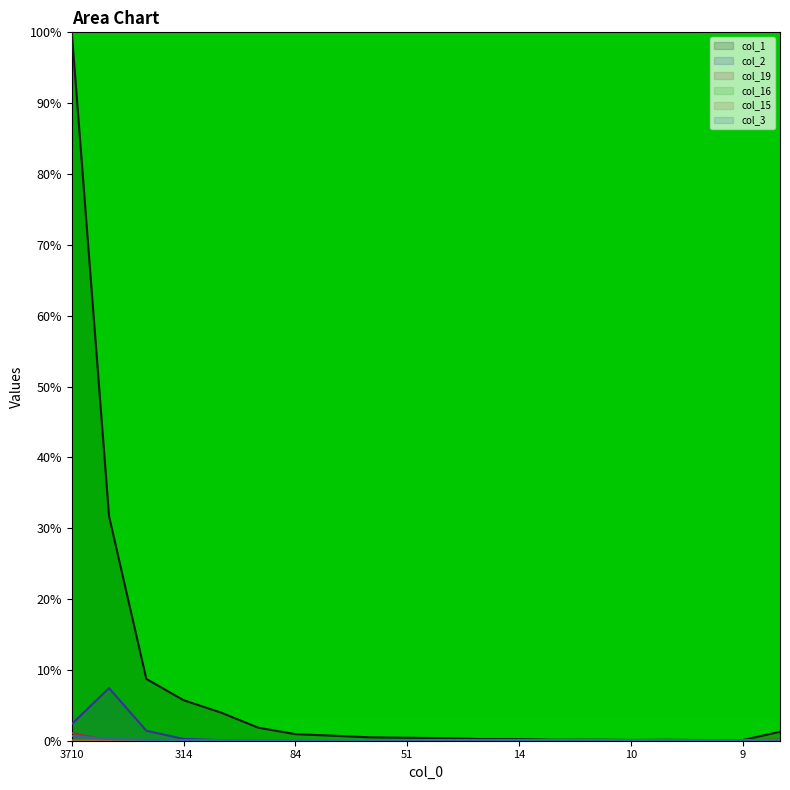

True or false: col_2 has more than 0 interior local peaks.

True